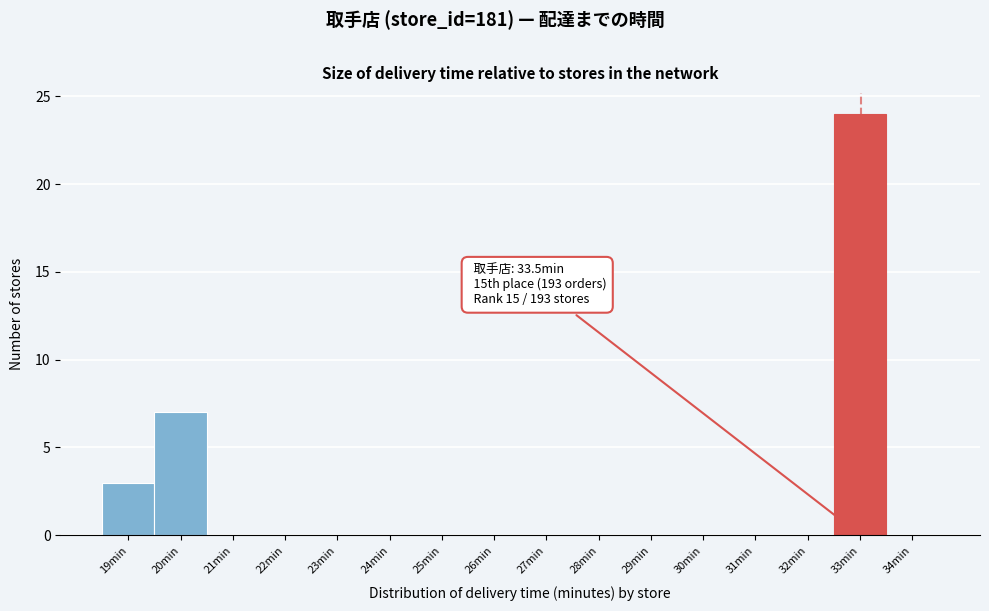

Reading left to right, list all the values displayed in this chart.

19min=3	20min=7	21min=0	22min=0	23min=0	24min=0	25min=0	26min=0	27min=0	28min=0	29min=0	30min=0	31min=0	32min=0	33min=24	34min=0